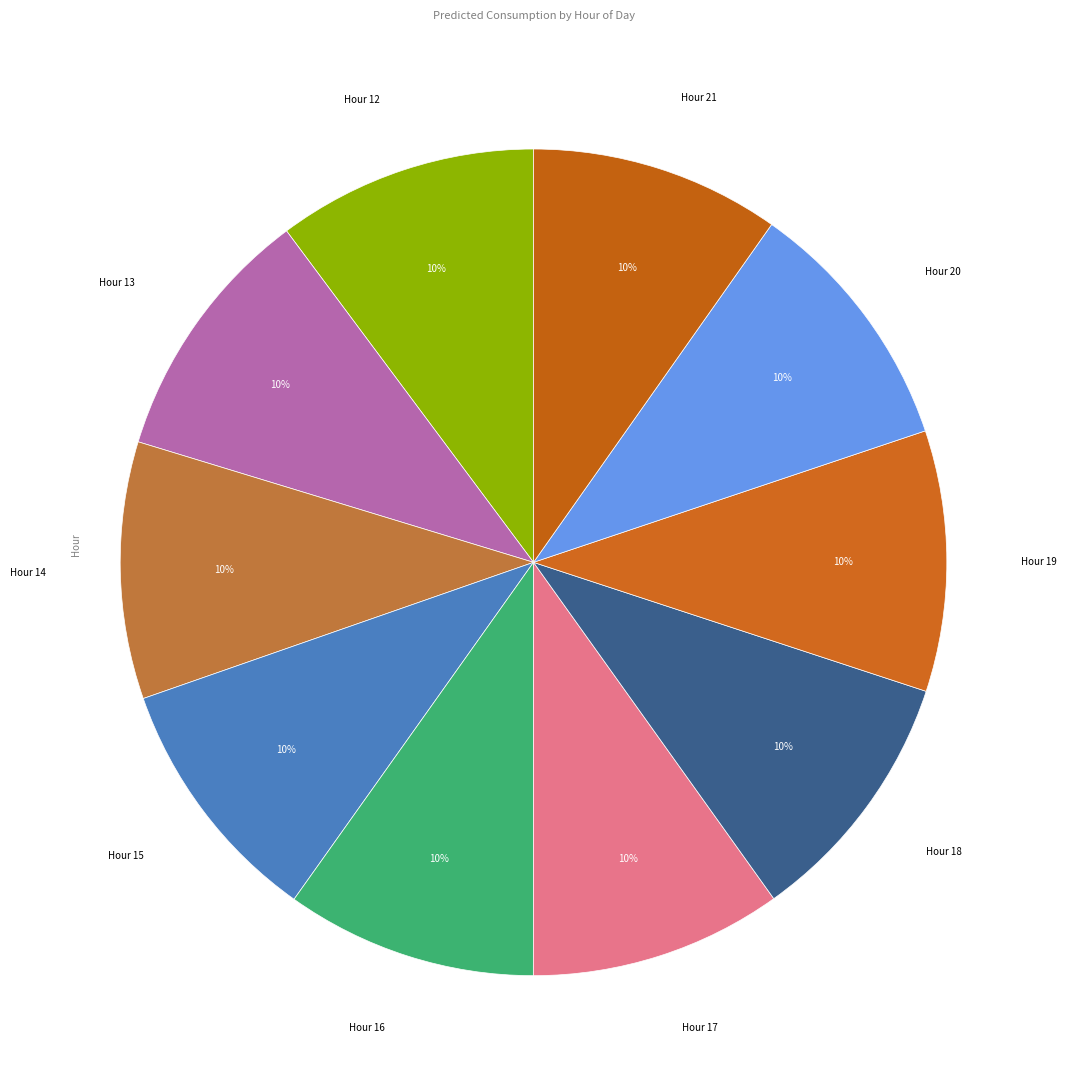

Does any single category account for the majority?

No